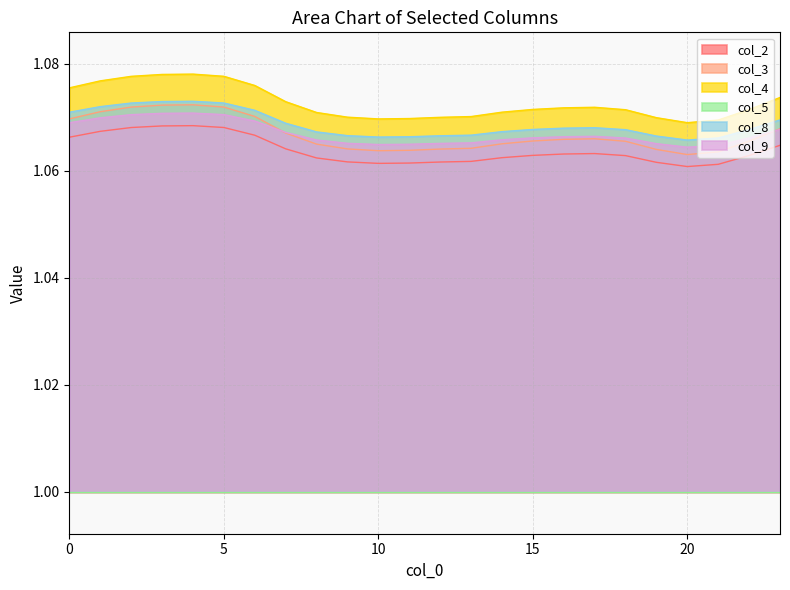

True or false: col_2 and col_9 cross at least once.

False